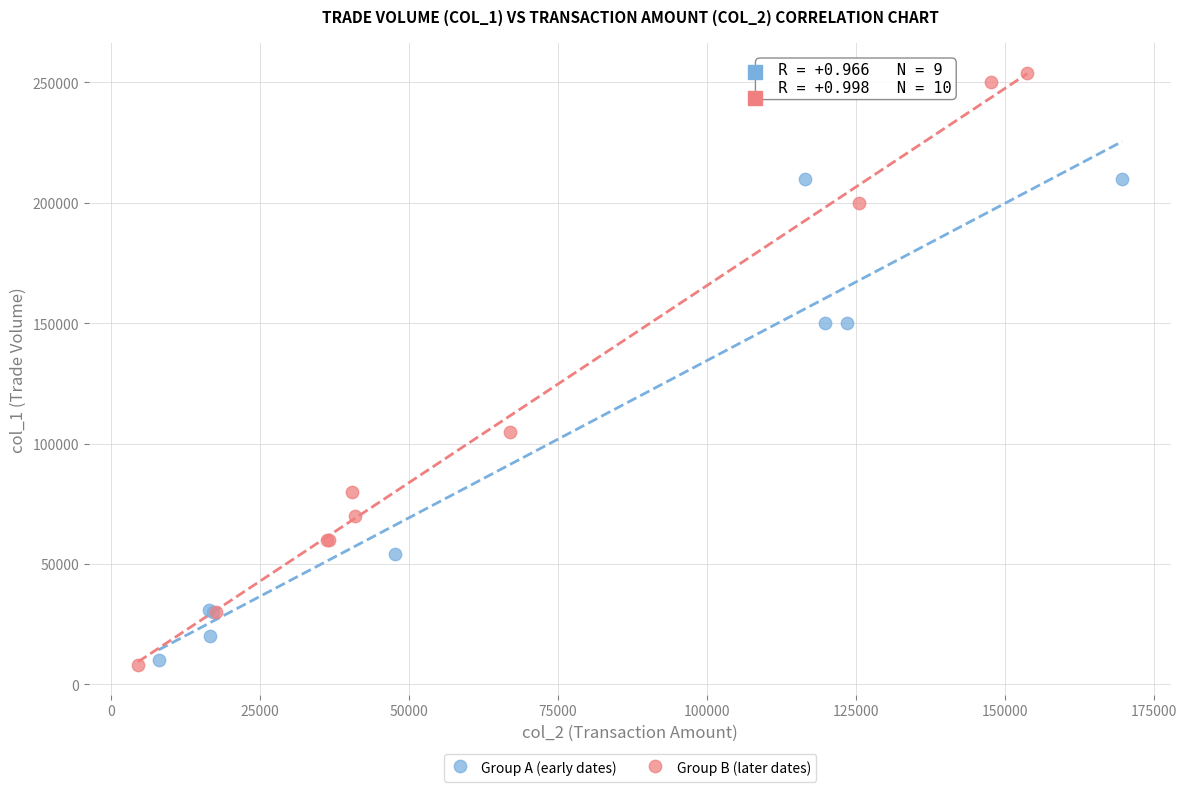

Which series has the widest spread of Y values?

Group B (later dates)